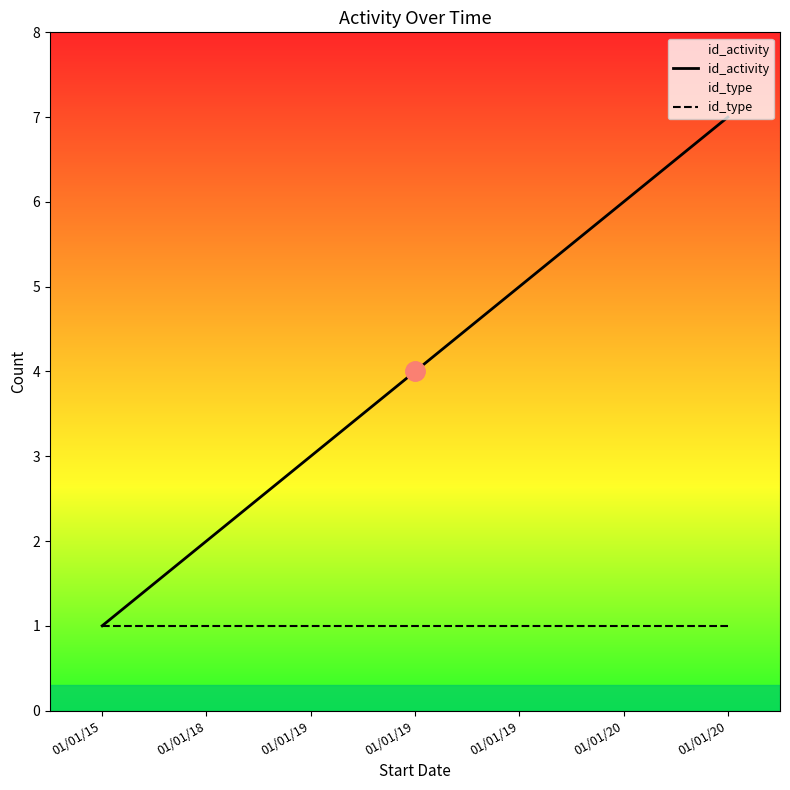

Rank the series by their maximum value, from highest to lowest.

id_activity, id_type